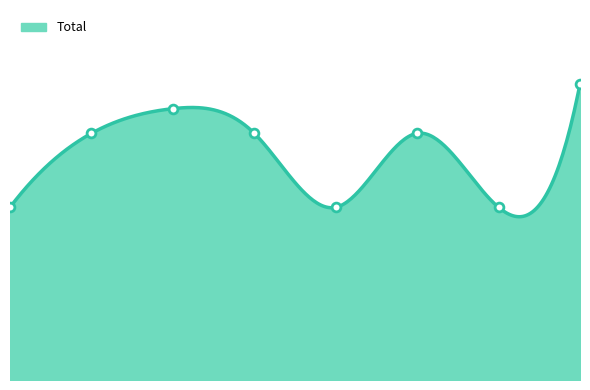

Between 2015 and 2017, which is larger?

2017